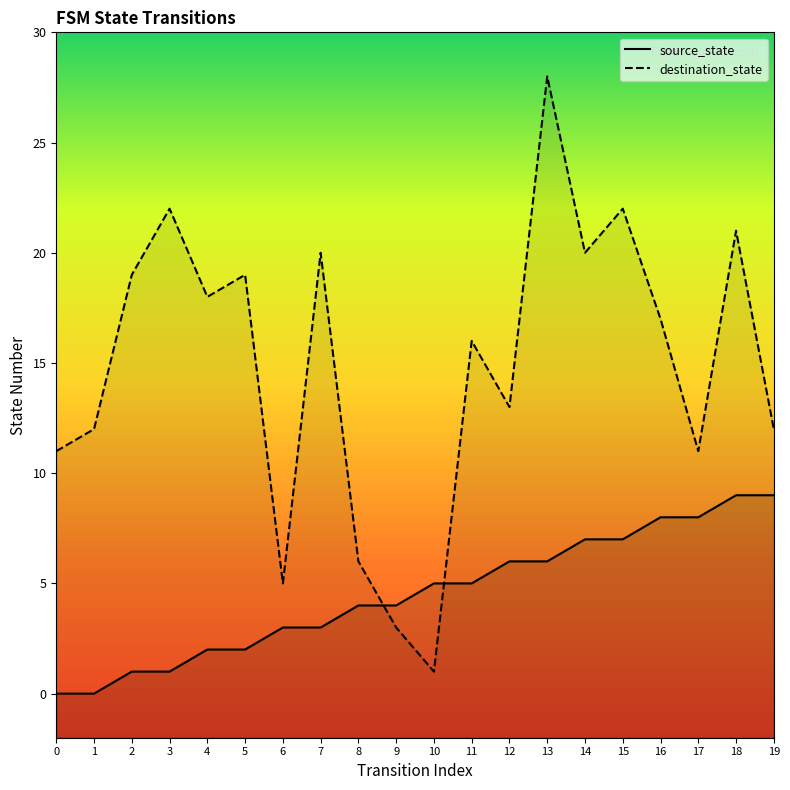

List the series in order of their peak value, lowest first.

source_state, destination_state